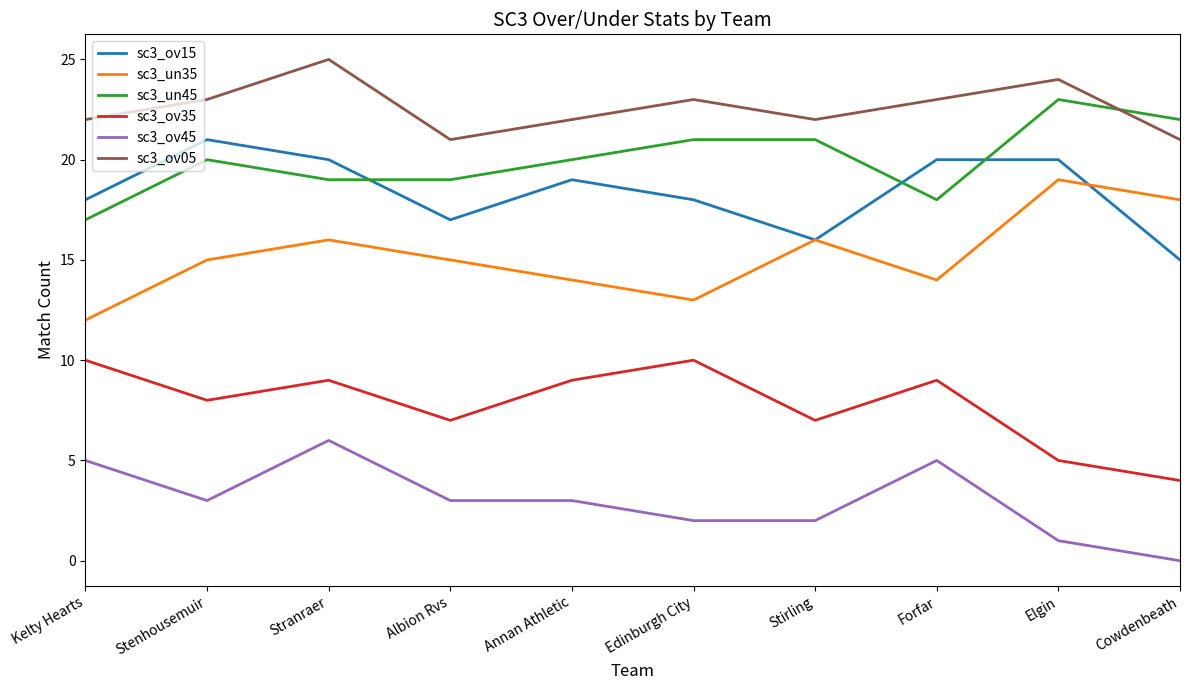

What is the difference between the maximum and minimum values in the sc3_un45 series?

6